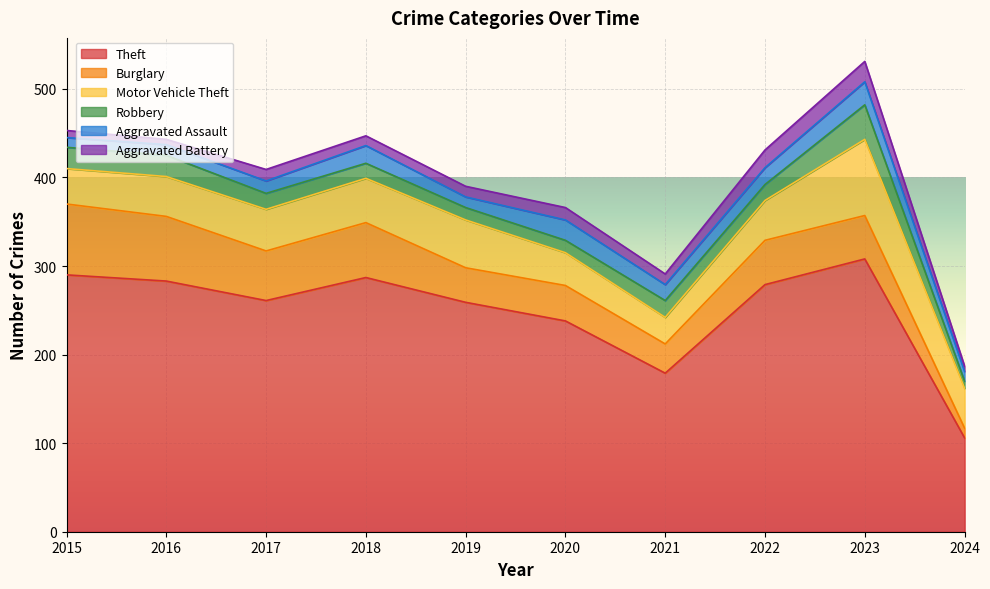

At how many categories does at least one series exceed 295?

1